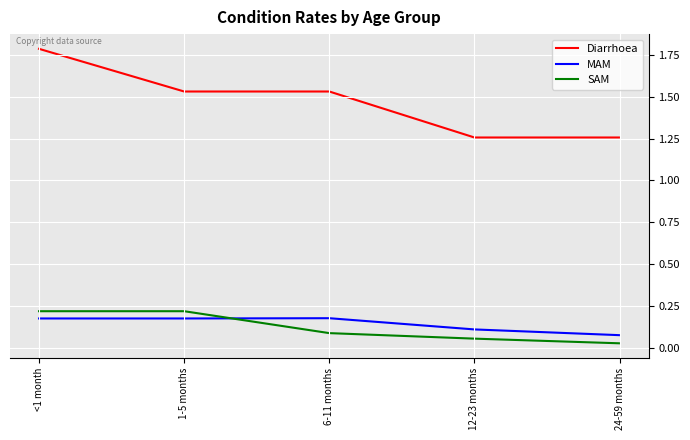

True or false: SAM and Diarrhoea intersect in this chart.

False